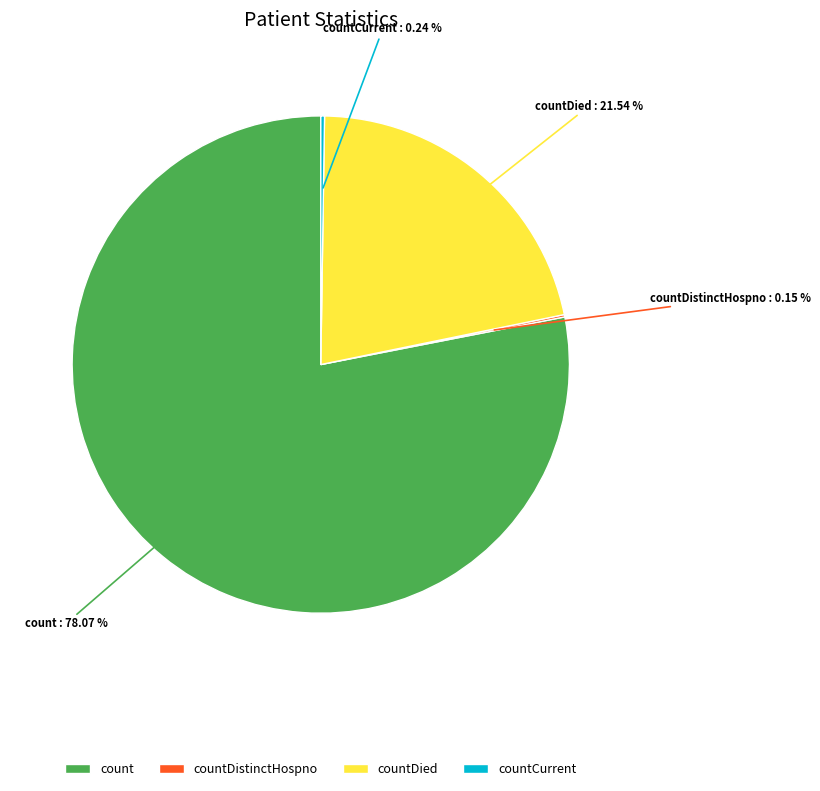

What is the majority slice?

count